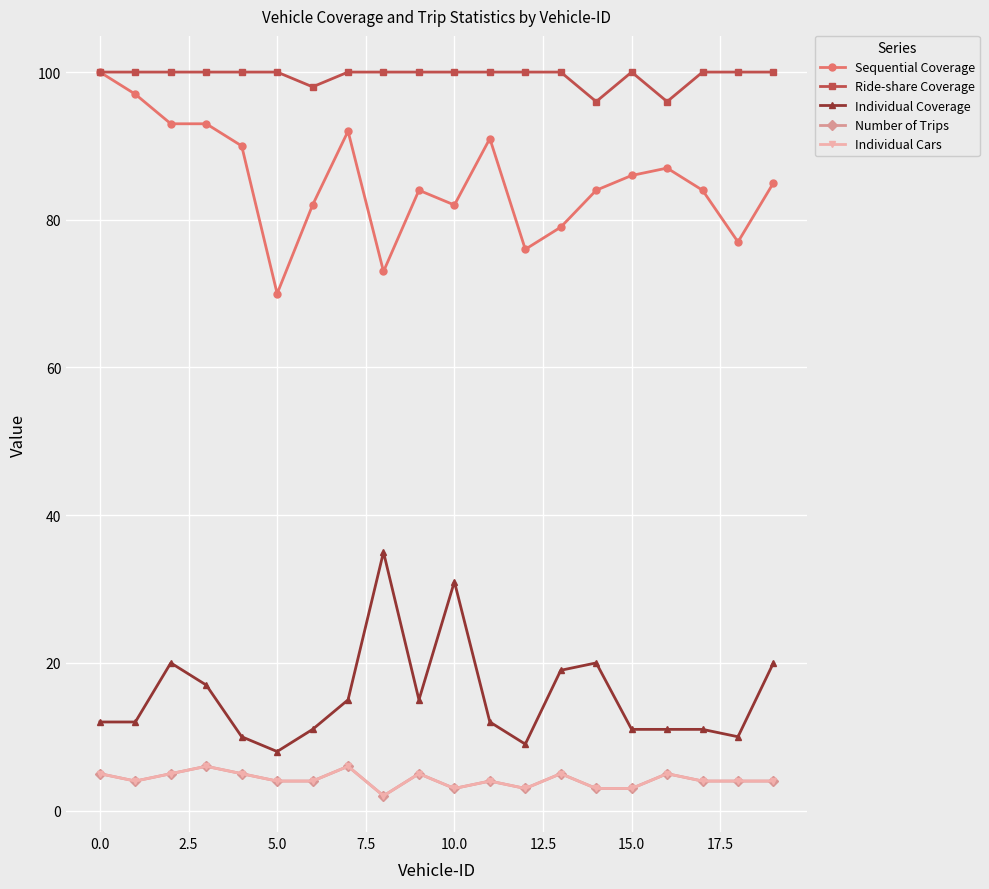

What is the average value of the Ride-share Coverage series?

100